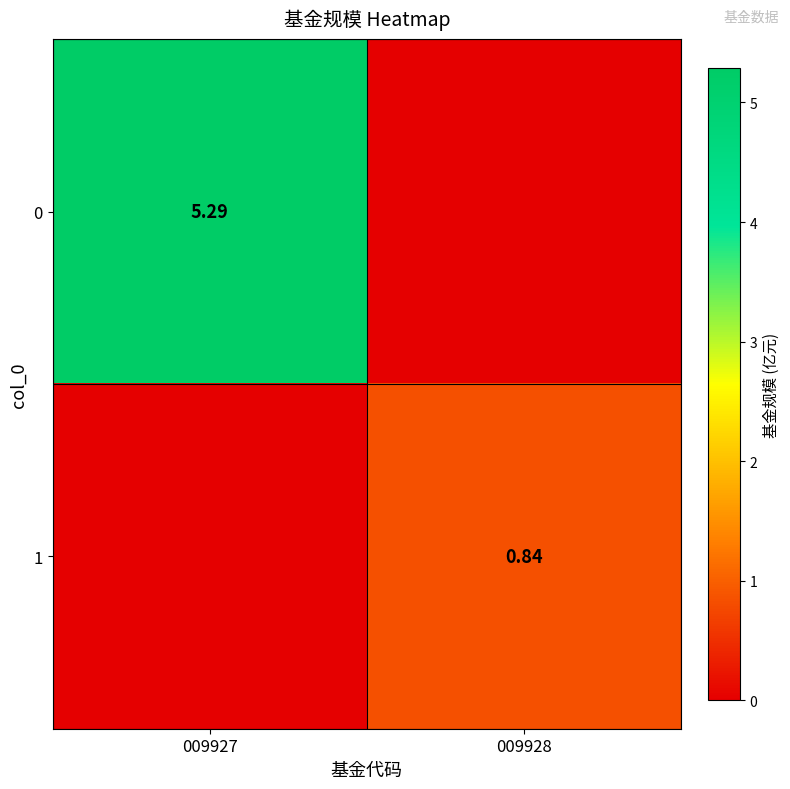

Is the value of 0 at 009927 greater than the value of 1 at 009928?

Yes